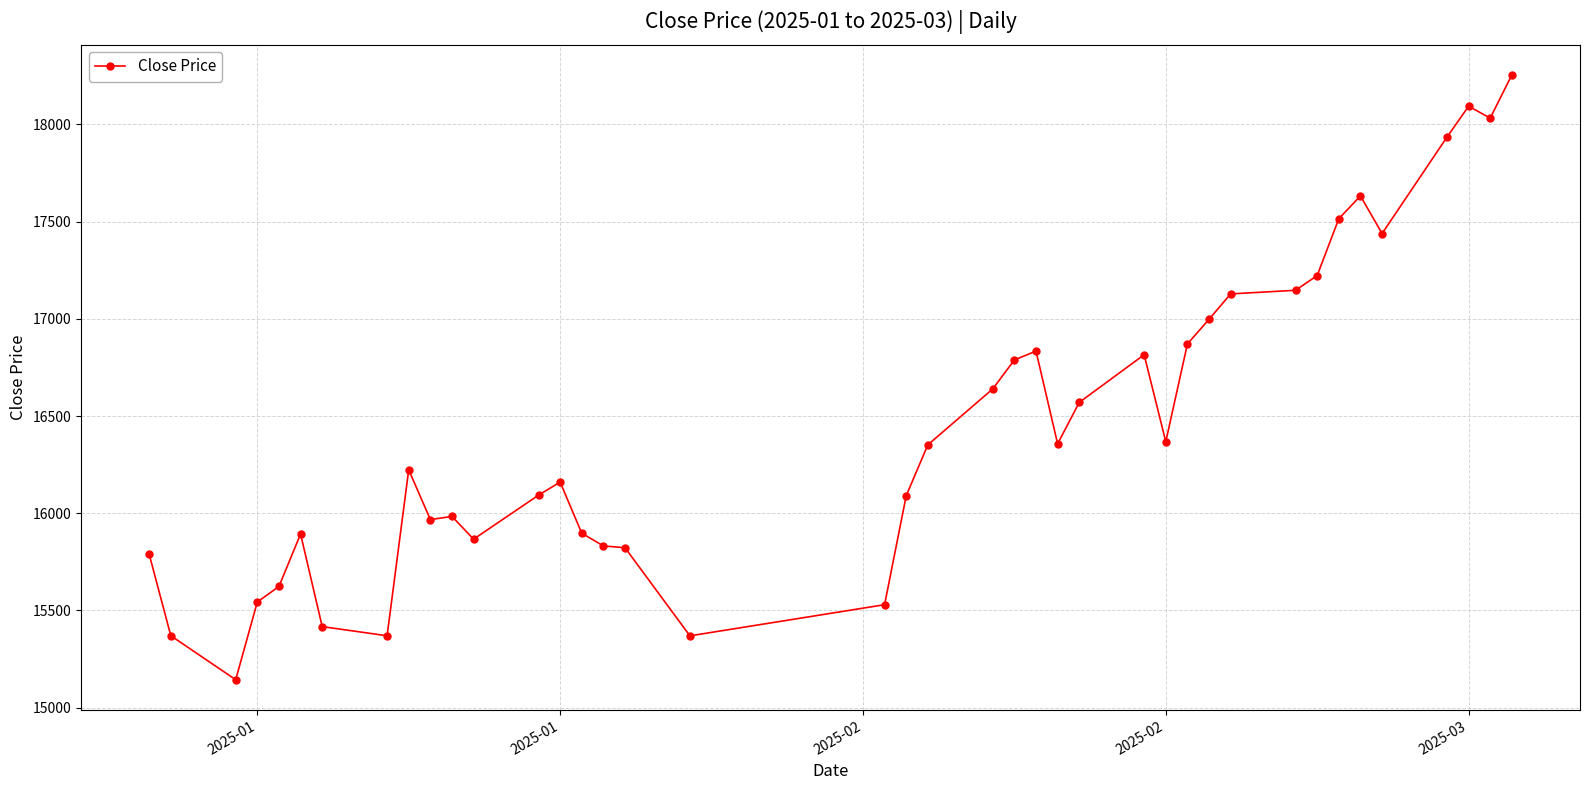

What is the difference between the maximum and minimum values?

3111.7